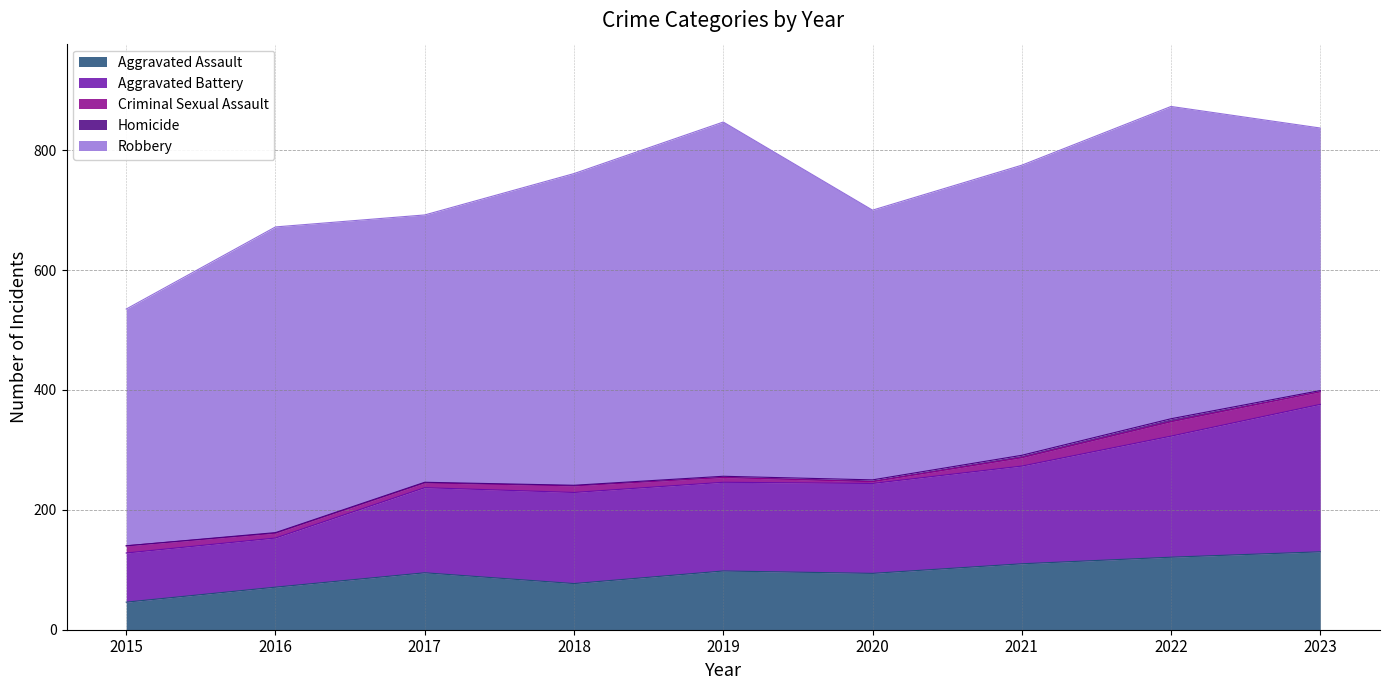

How many data points does each series have?

9